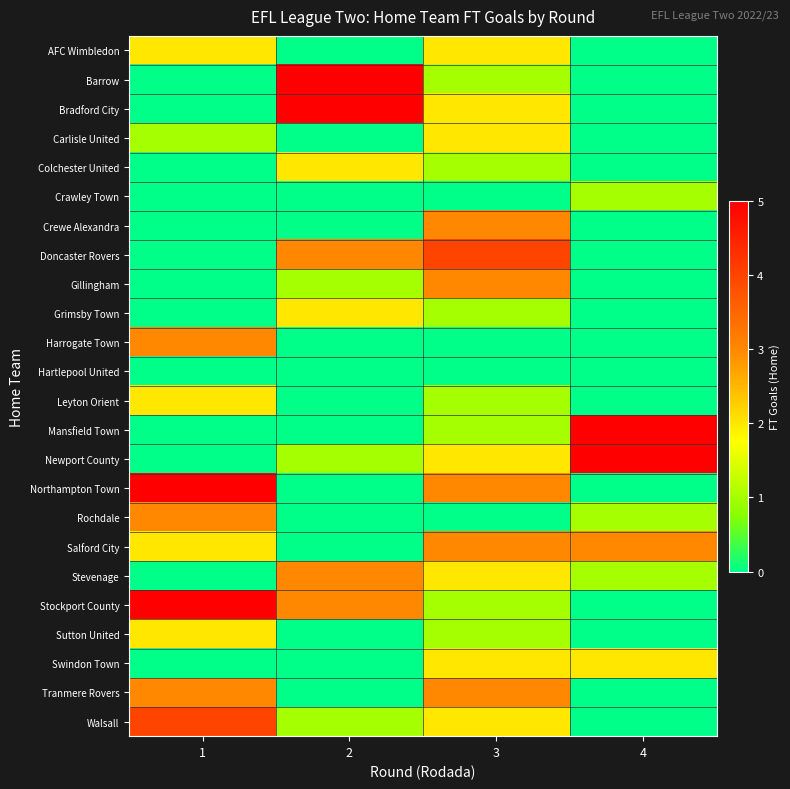

Reading right to left, list all the values displayed in this chart.

AFC Wimbledon: 4=0	3=2	2=0	1=2
Barrow: 4=0	3=1	2=5	1=0
Bradford City: 4=0	3=2	2=5	1=0
Carlisle United: 4=0	3=2	2=0	1=1
Colchester United: 4=0	3=1	2=2	1=0
Crawley Town: 4=1	3=0	2=0	1=0
Crewe Alexandra: 4=0	3=3	2=0	1=0
Doncaster Rovers: 4=0	3=4	2=3	1=0
Gillingham: 4=0	3=3	2=1	1=0
Grimsby Town: 4=0	3=1	2=2	1=0
Harrogate Town: 4=0	3=0	2=0	1=3
Hartlepool United: 4=0	3=0	2=0	1=0
Leyton Orient: 4=0	3=1	2=0	1=2
Mansfield Town: 4=5	3=1	2=0	1=0
Newport County: 4=5	3=2	2=1	1=0
Northampton Town: 4=0	3=3	2=0	1=5
Rochdale: 4=1	3=0	2=0	1=3
Salford City: 4=3	3=3	2=0	1=2
Stevenage: 4=1	3=2	2=3	1=0
Stockport County: 4=0	3=1	2=3	1=5
Sutton United: 4=0	3=1	2=0	1=2
Swindon Town: 4=2	3=2	2=0	1=0
Tranmere Rovers: 4=0	3=3	2=0	1=3
Walsall: 4=0	3=2	2=1	1=4